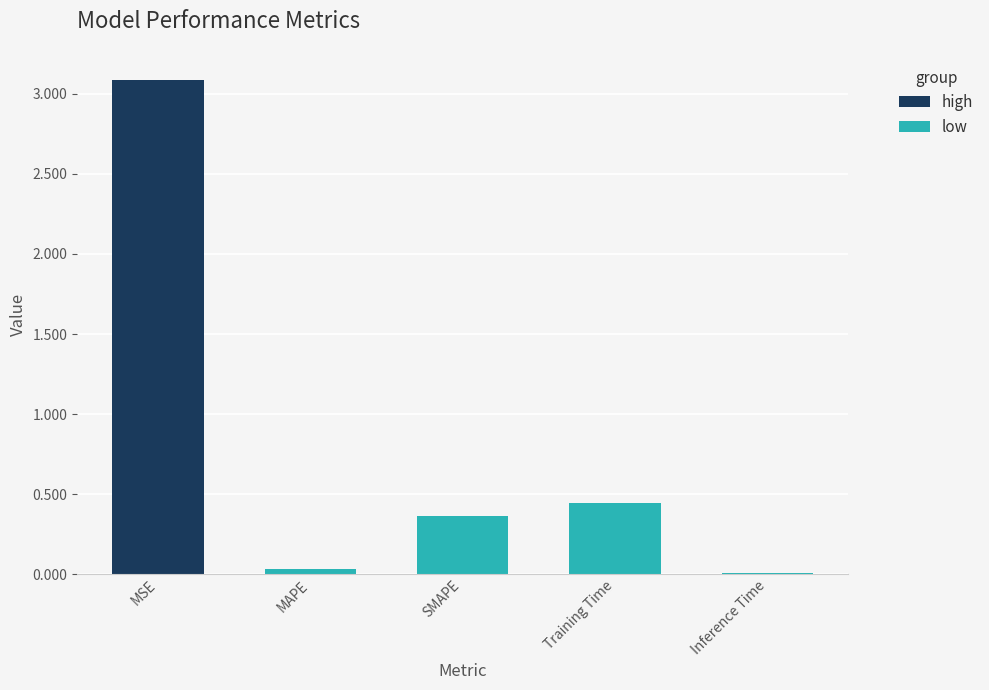

The value of low at Training Time is 0.3. True or false?

False